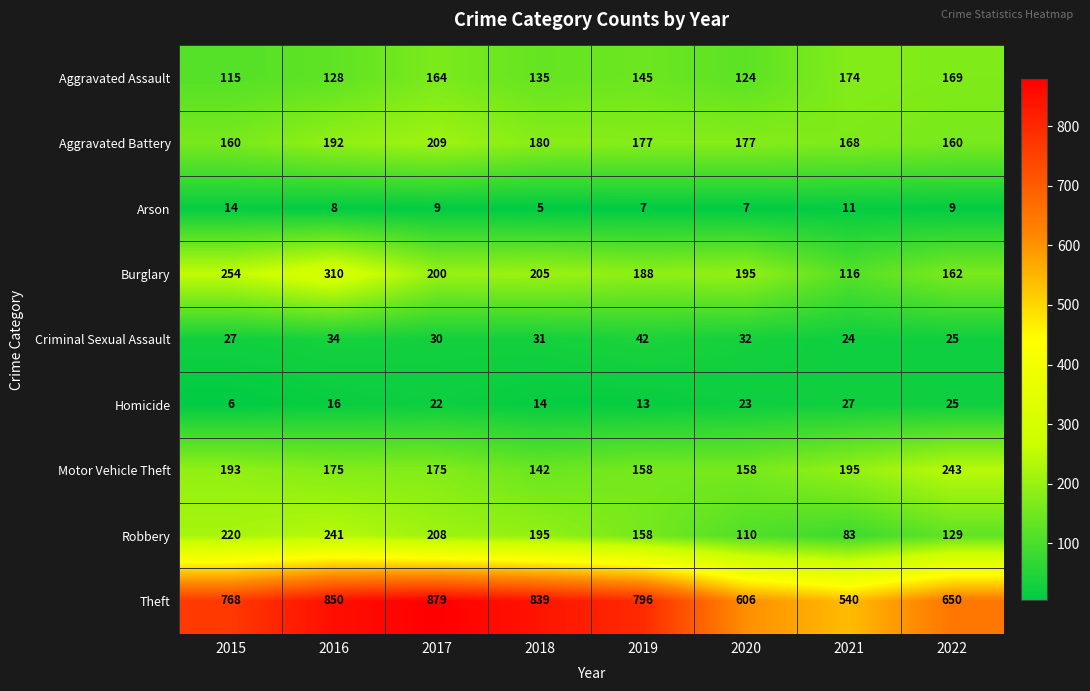

At 2015, list the series in order from largest to smallest.

Theft, Burglary, Robbery, Motor Vehicle Theft, Aggravated Battery, Aggravated Assault, Criminal Sexual Assault, Arson, Homicide